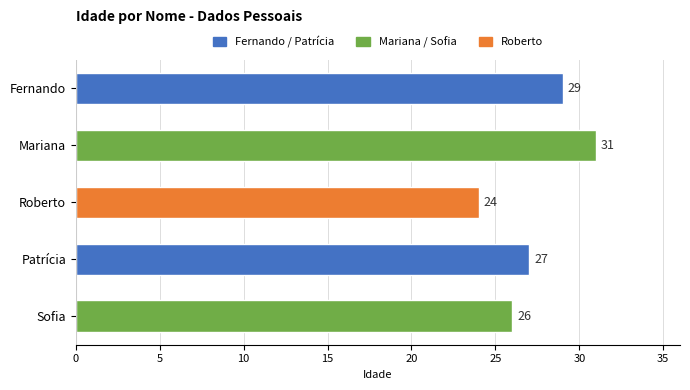

What is the difference between the maximum and minimum values?

7